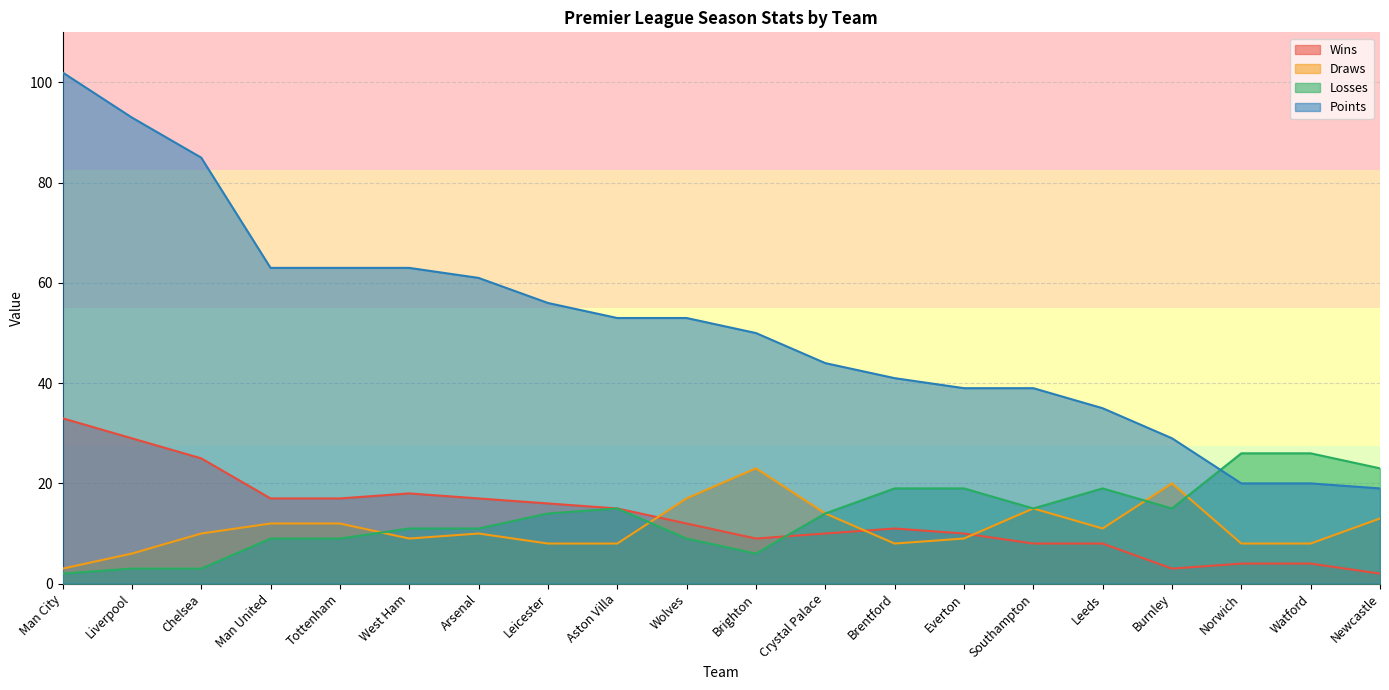

In W_f, how many points are lower than both neighbors (excluding endpoints)?

2